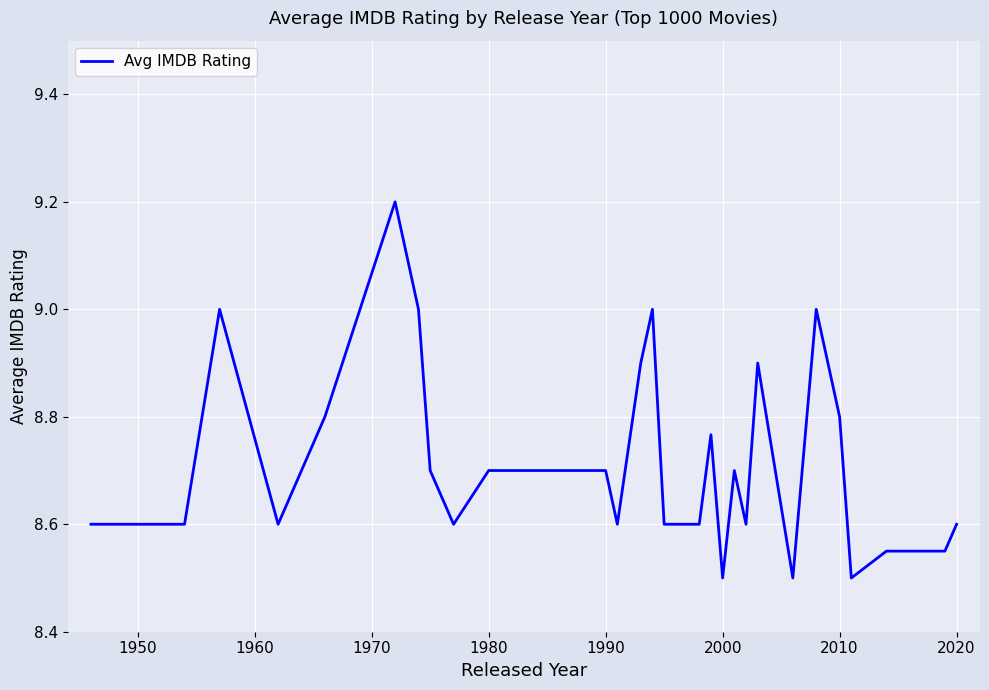

What is the smallest value displayed?

8.5